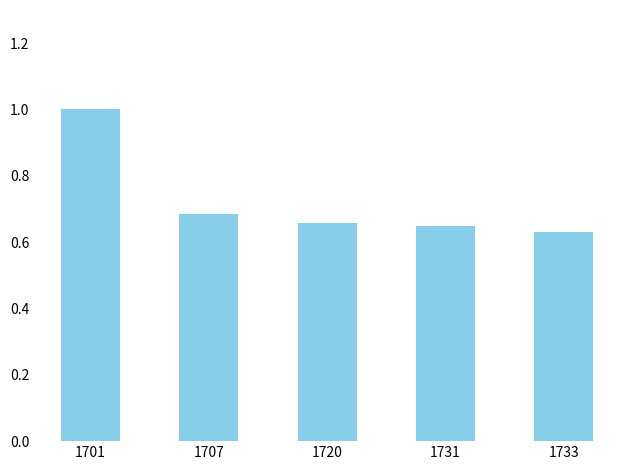

The chart shows a value of 0.2 at 1733. True or false?

False